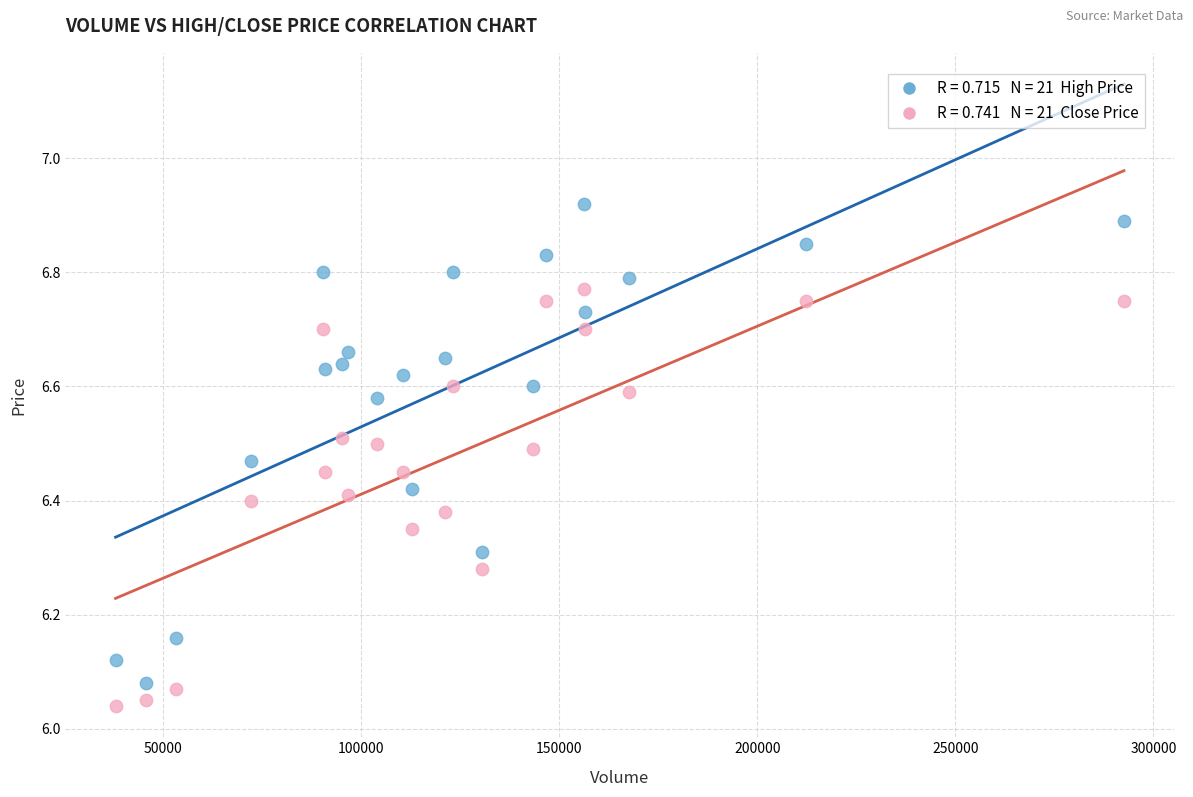

Across all data points, what is the range of Y values (max minus min)?

0.9